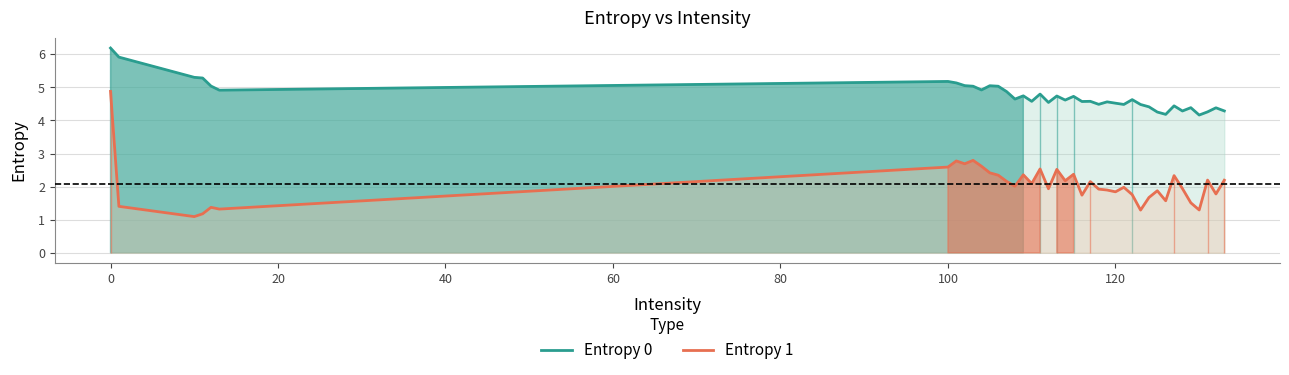

List the series in order of their overall mean, highest first.

Entropy 0, Entropy 1